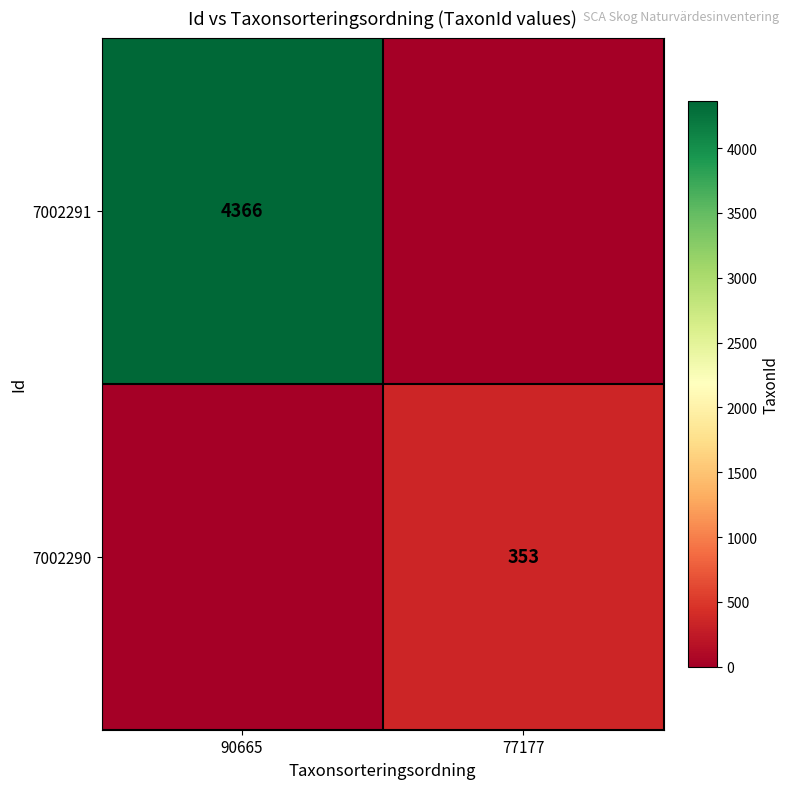

Is it true that 7002290 equals 353 at 77177?

True